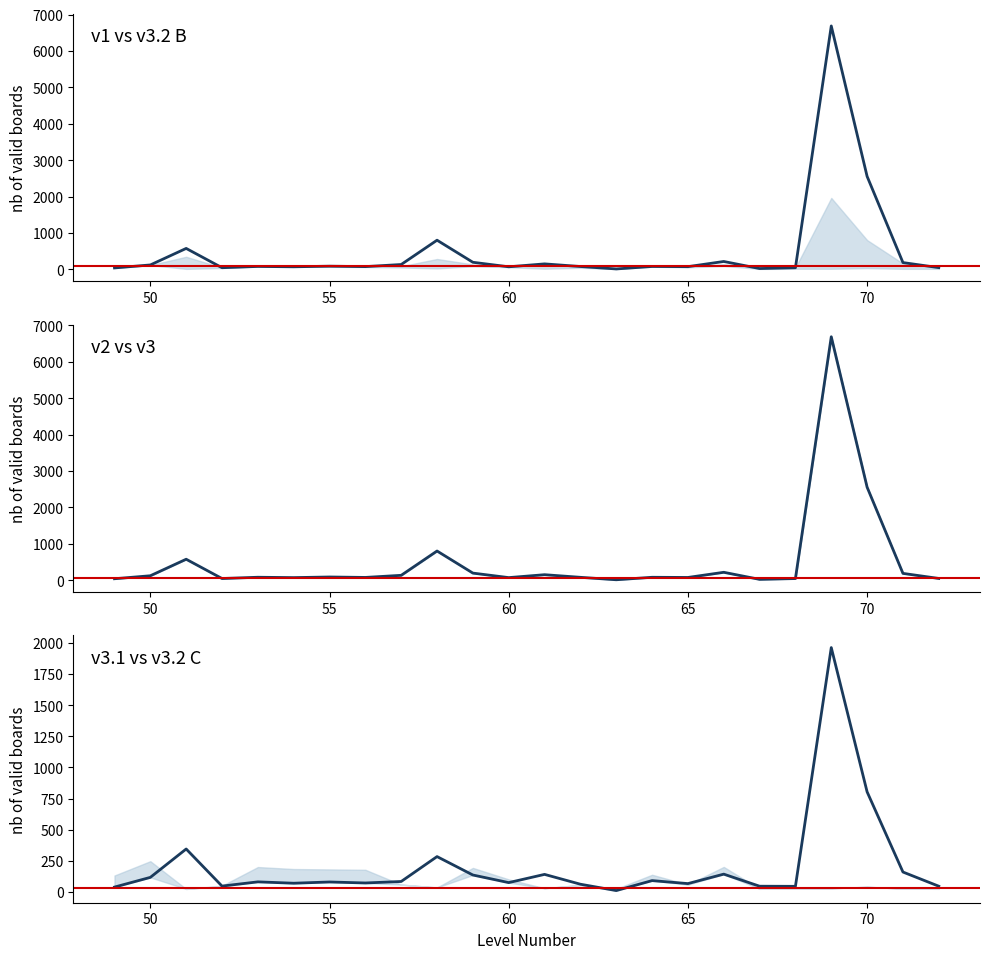

What is the lowest value of the v1 (col_4) series?

11